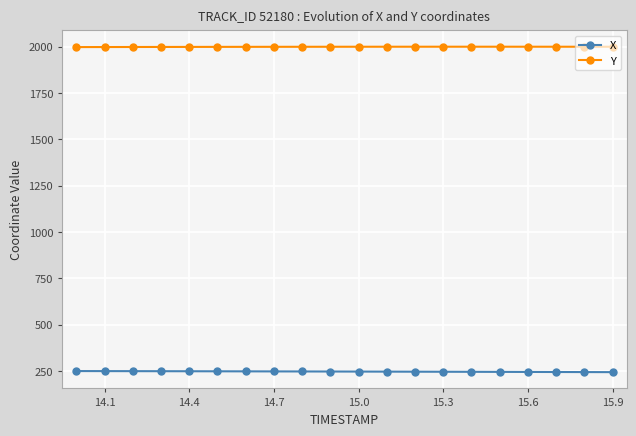

Rank the series by their maximum value, from highest to lowest.

Y, X